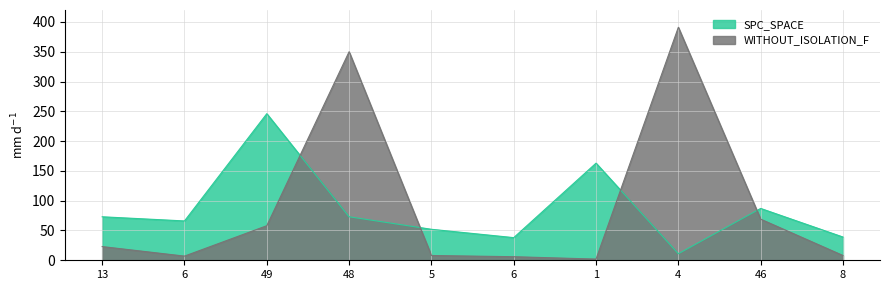

Where do WITHOUT_ISOLATION_F and SPC_SPACE first cross each other?

49 and 48